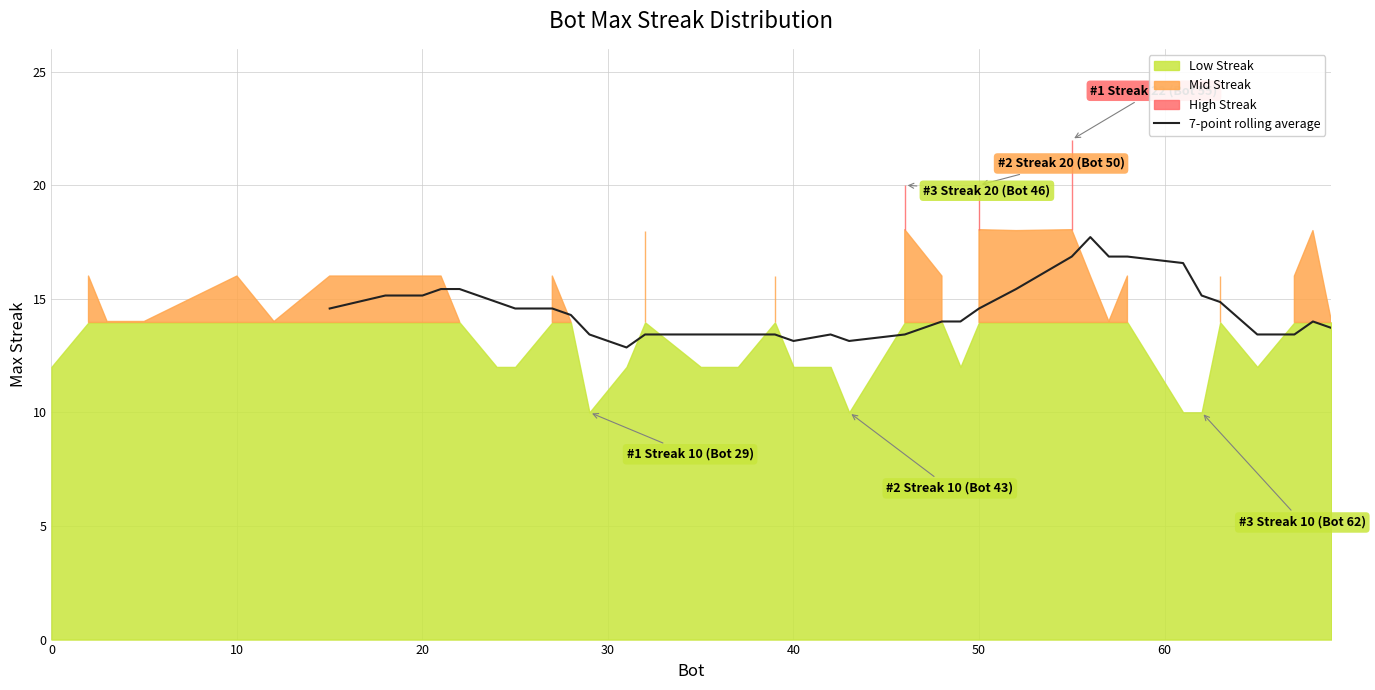

What is the value of the 19th point from the left?

13.4